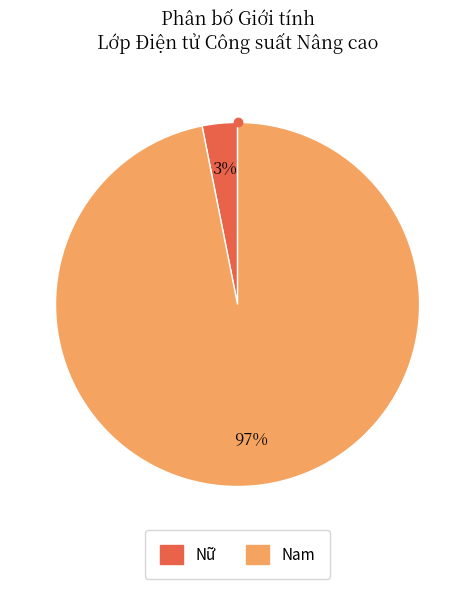

Between Nam and Nữ, which is larger?

Nam